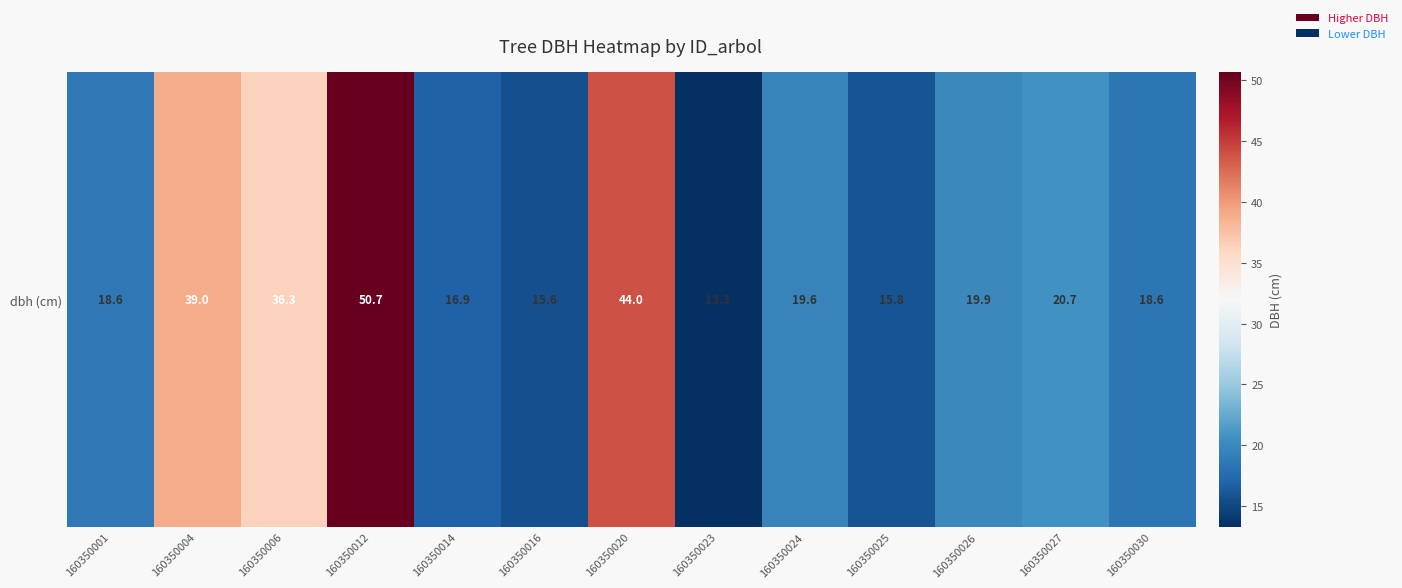

List the labels in order of value, smallest first.

160350023, 160350016, 160350025, 160350014, 160350030, 160350001, 160350024, 160350026, 160350027, 160350006, 160350004, 160350020, 160350012